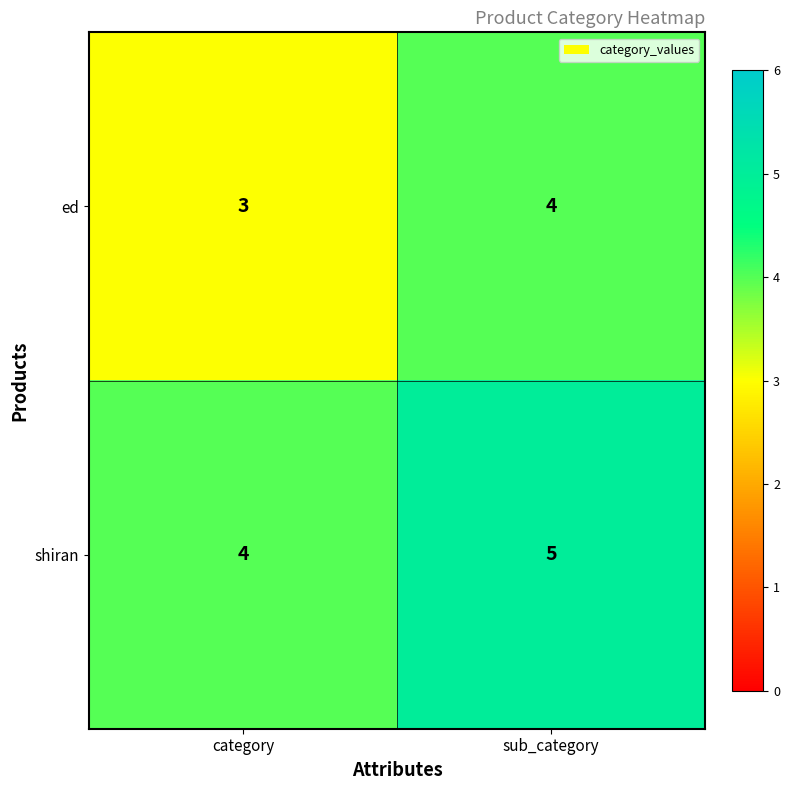

True or false: shiran has a value of 5 at category.

False